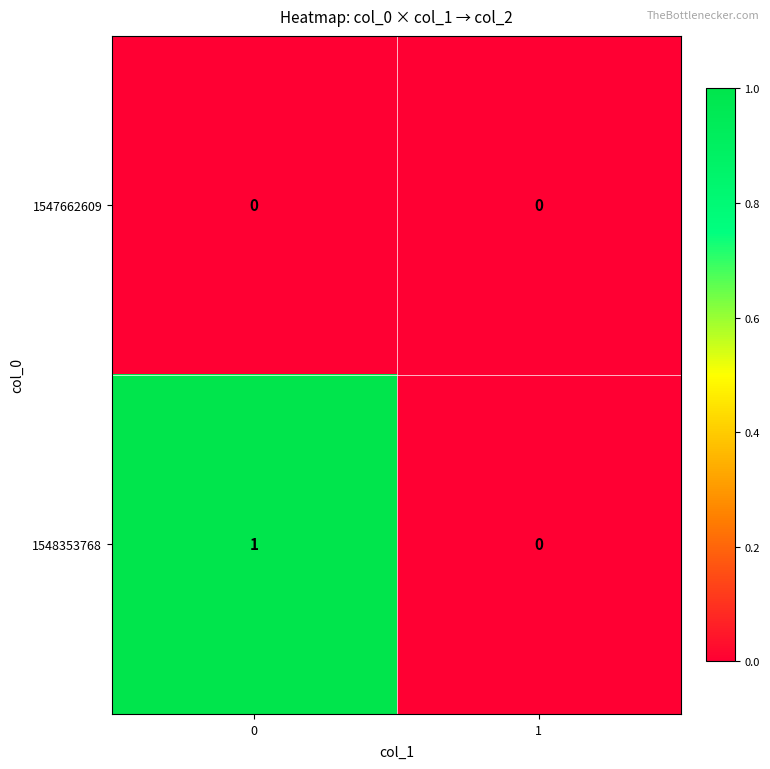

Reading left to right, what are all the values shown in this chart?

1547662609: 0=0	1=0
1548353768: 0=1	1=0